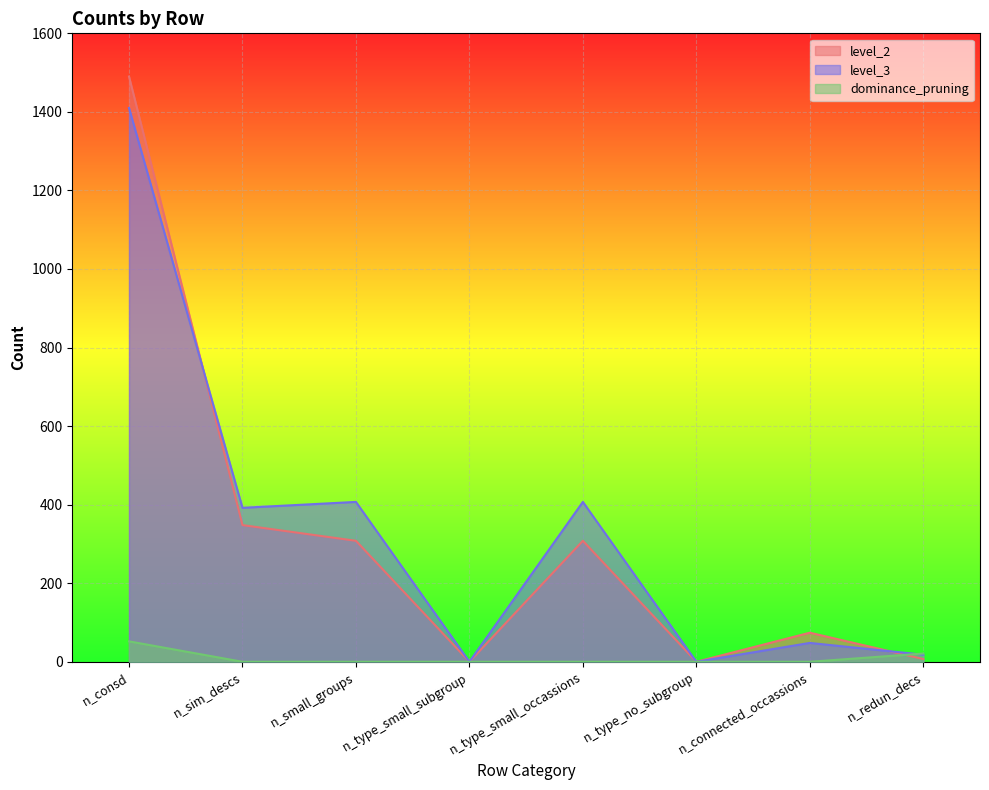

At which category does the chart reach its peak across all series?

n_consd